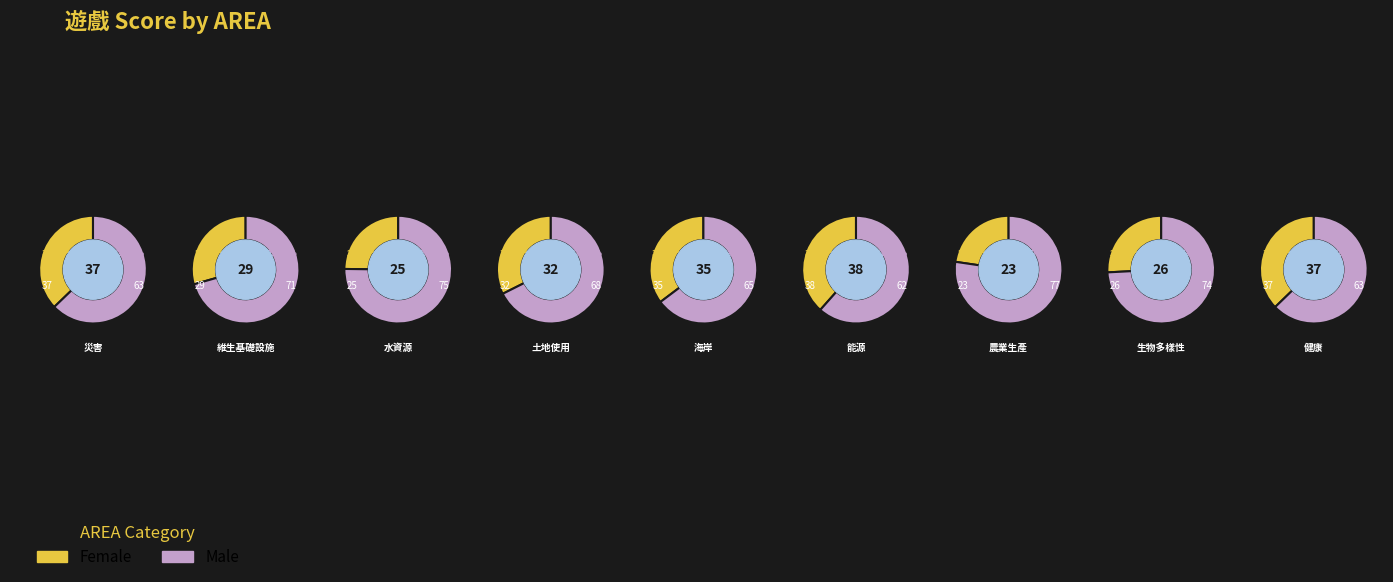

Rank the categories by value from highest to lowest.

能源, 健康, 災害, 海岸, 土地使用, 維生基礎設施, 生物多樣性, 水資源, 農業生產